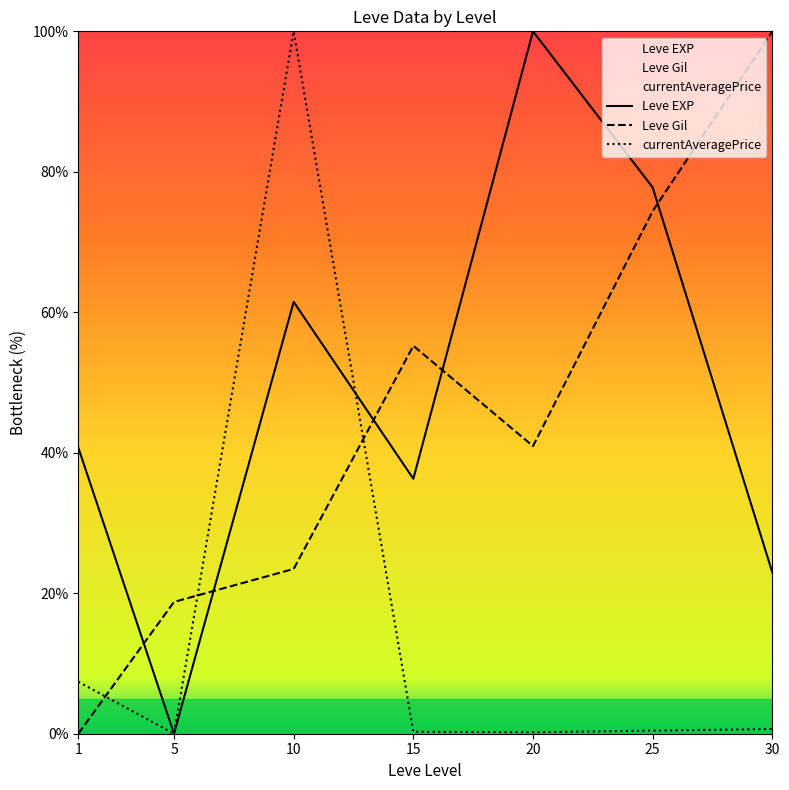

In Leve EXP, how many points are lower than both neighbors (excluding endpoints)?

2